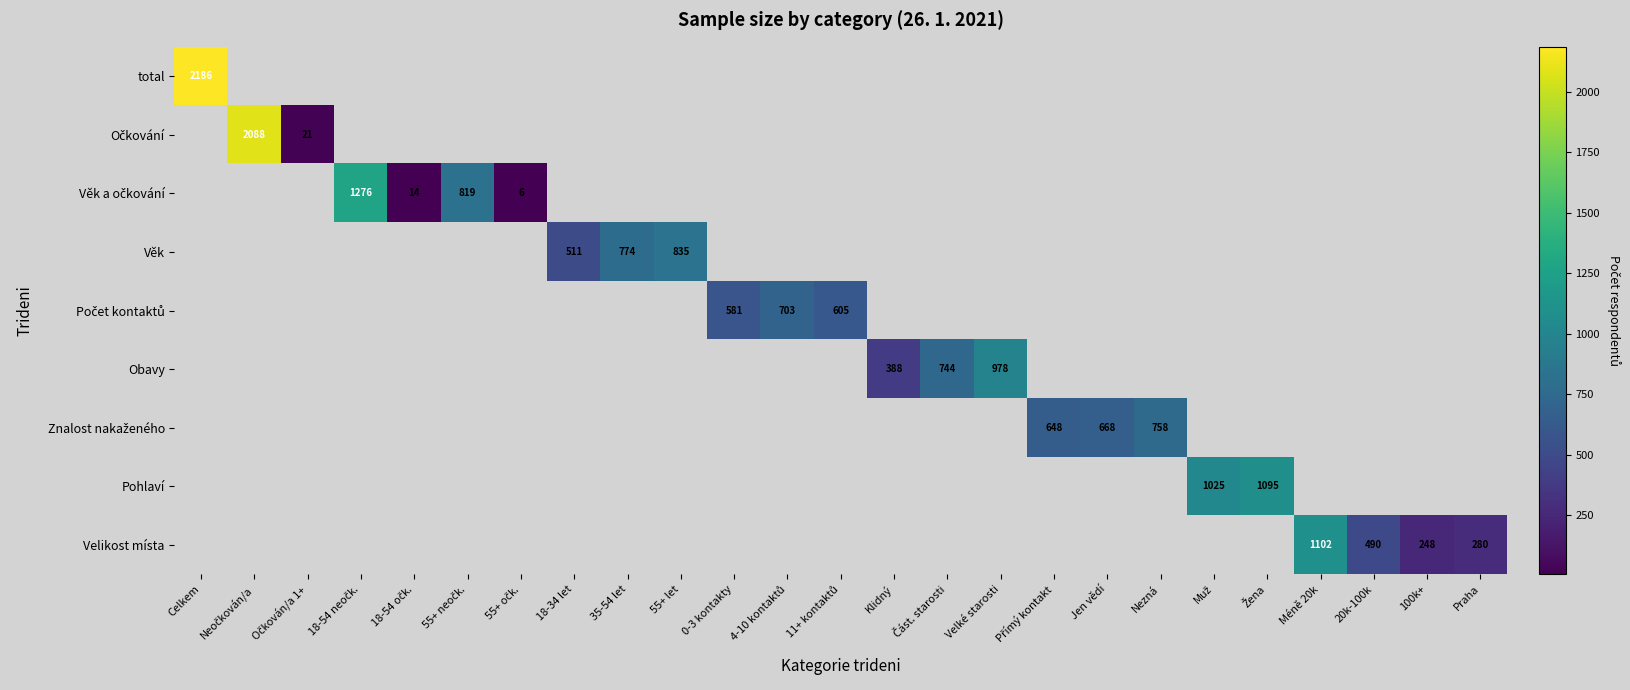

The value of Věk at 55+ let is 1186. True or false?

False